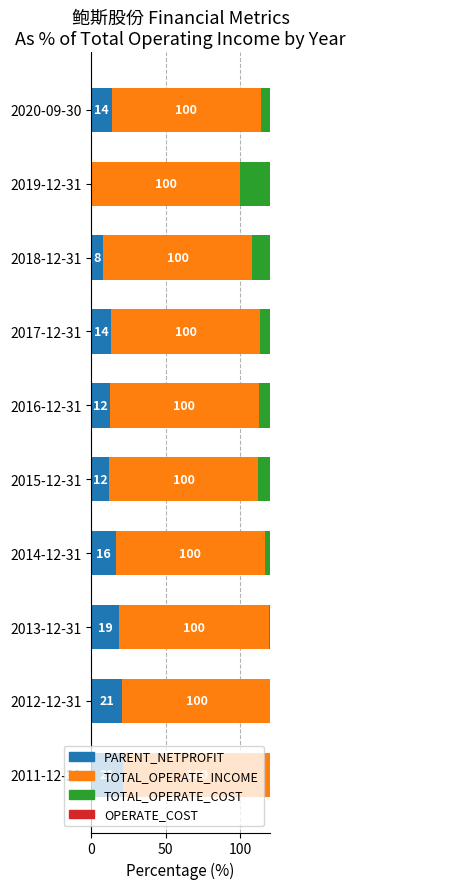

How many bars are there in each group?

4